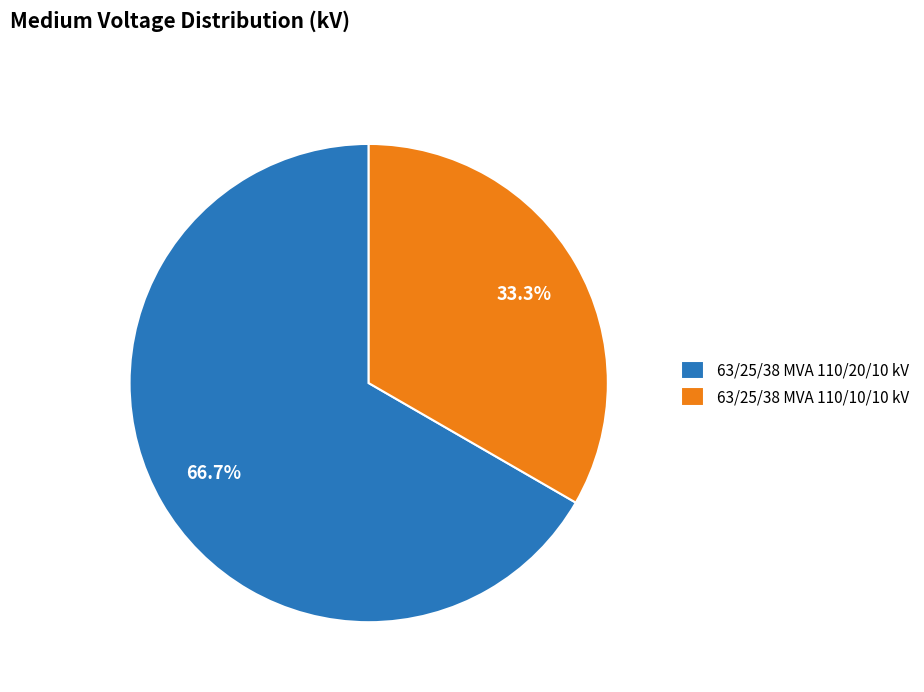

Approximately how many times larger is the value at 63/25/38 MVA 110/10/10 kV compared to 63/25/38 MVA 110/20/10 kV?

0.5